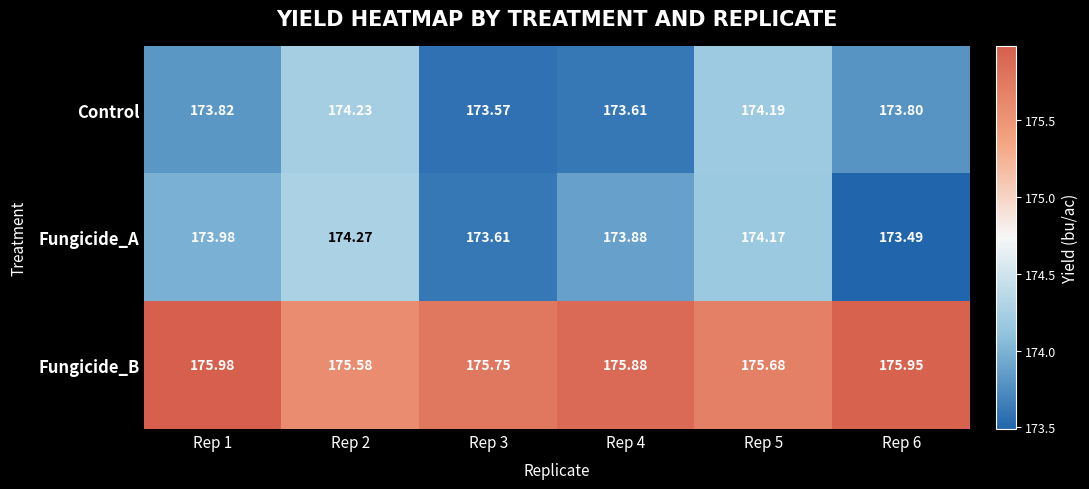

What is the spread (max minus min) of values at Rep 4?

2.3